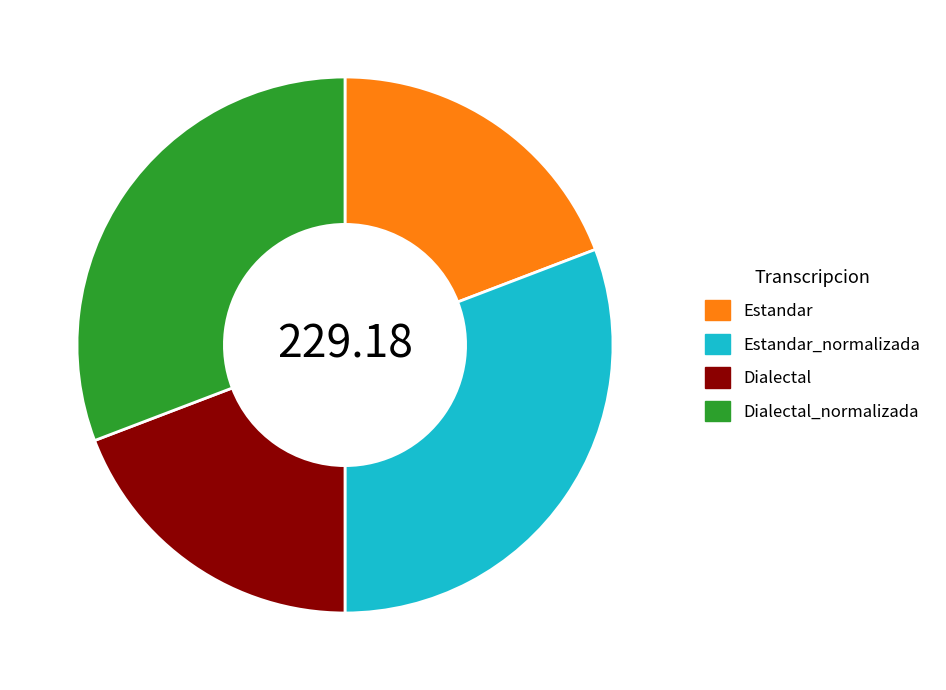

How many slices are in this pie chart?

4